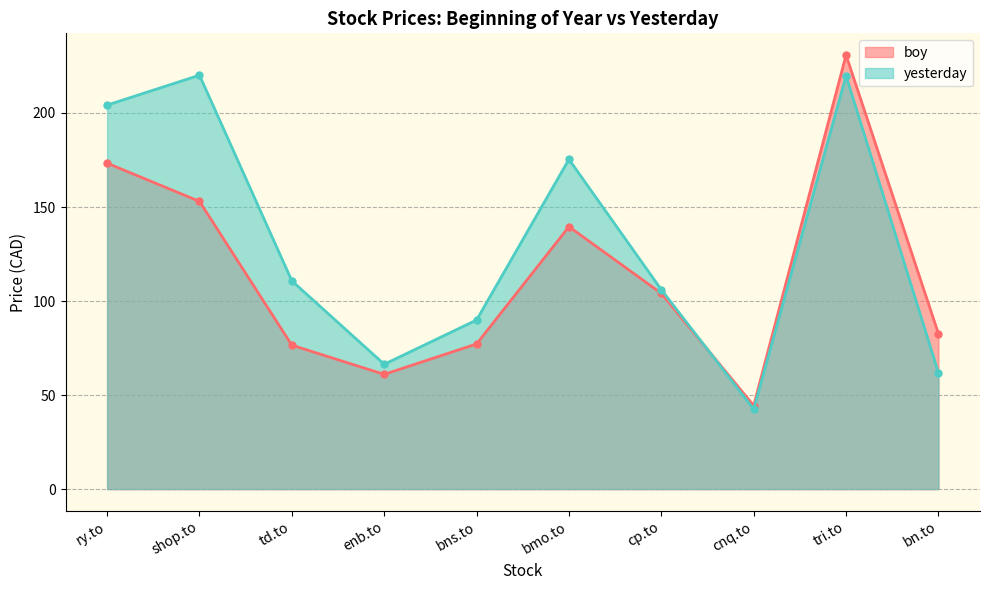

What is the difference between the maximum and second lowest values in the yesterday series?

158.2